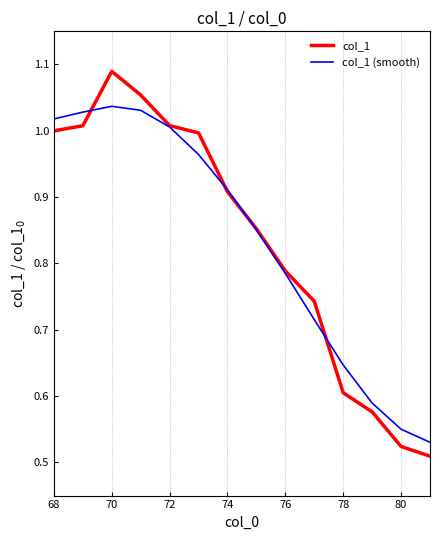

Which series ends up on top after the final intersection of col_1 (smooth) and col_1?

col_1 (smooth)